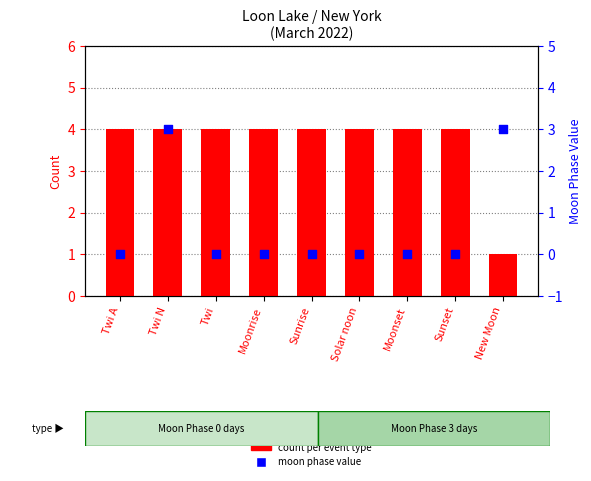

Is the value of moon phase value at Sunrise greater than the value of count per event type at Solar noon?

No